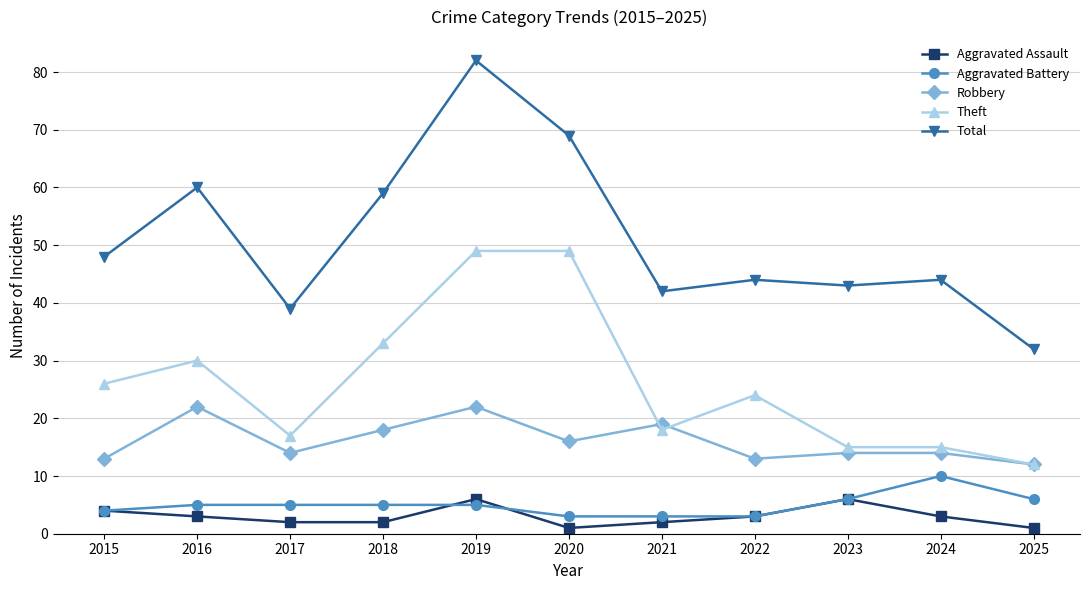

Reading left to right, transcribe all the data shown in this chart.

Aggravated Assault: 4	3	2	2	6	1	2	3	6	3	1
Aggravated Battery: 4	5	5	5	5	3	3	3	6	10	6
Robbery: 13	22	14	18	22	16	19	13	14	14	12
Theft: 26	30	17	33	49	49	18	24	15	15	12
Total: 48	60	39	59	82	69	42	44	43	44	32